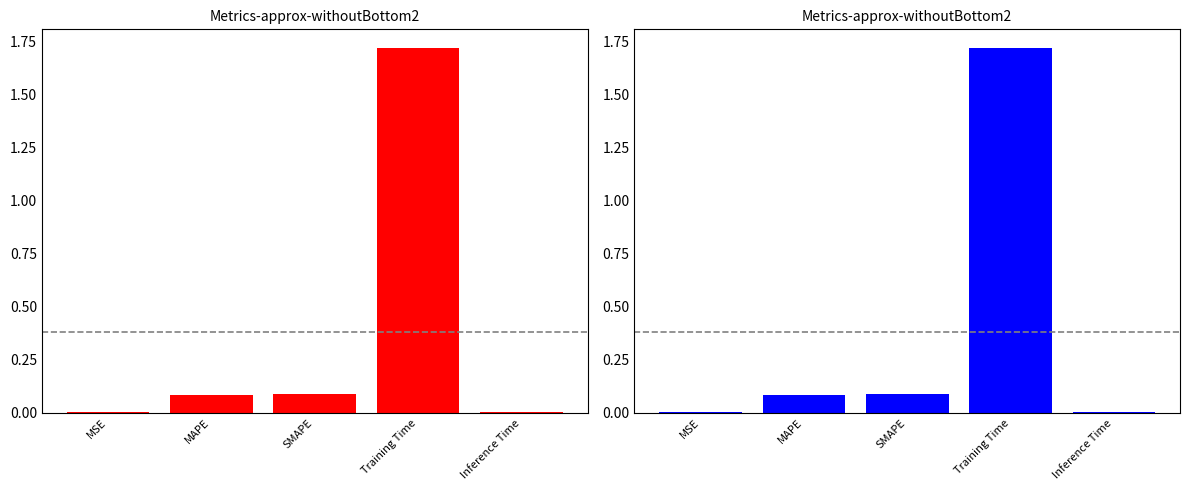

What is the difference between the maximum and minimum values?

1.7